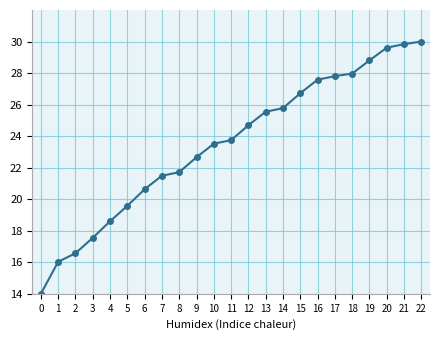

What is the change in value from 4 to 22?

+11.4